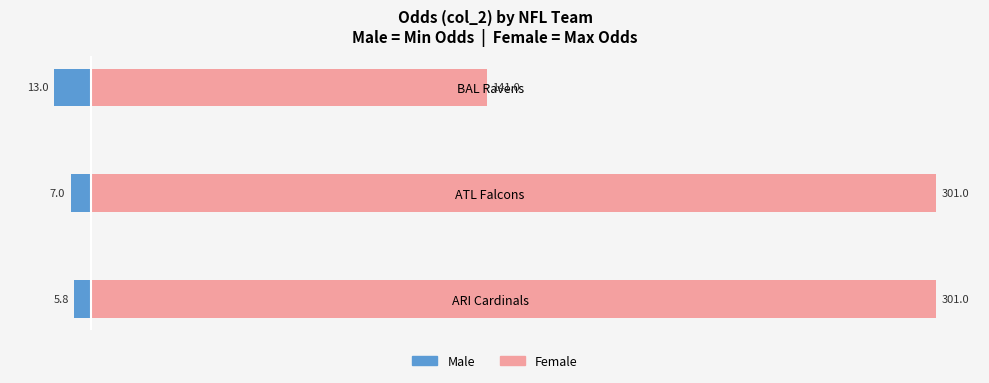

What is the value of the Female bar at the 1st from the left?

301.0